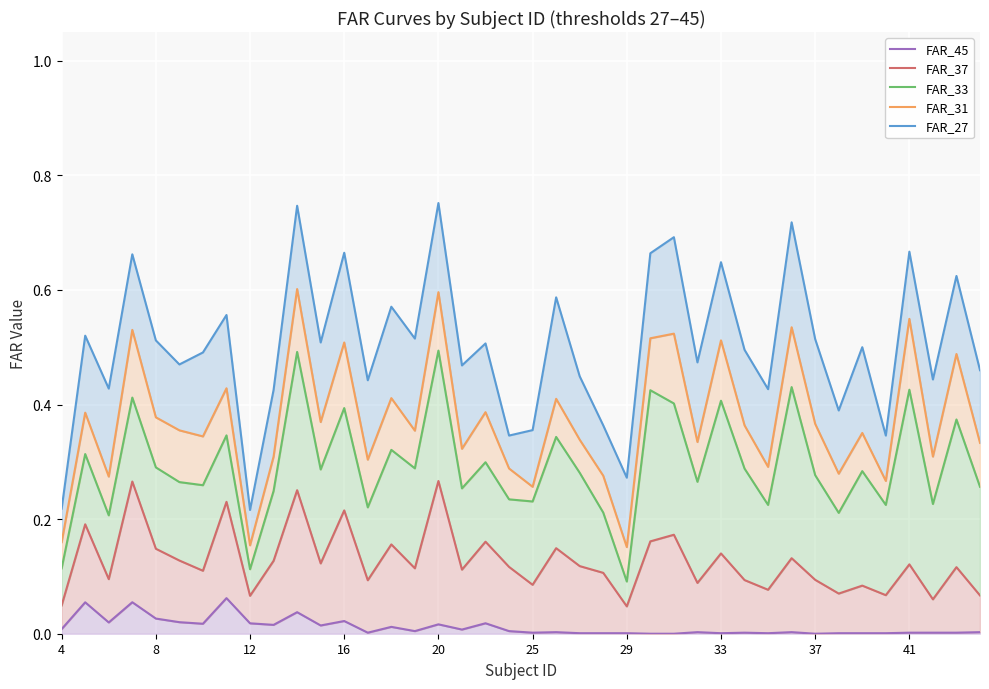

True or false: FAR_31 has a value of 0.1 at 25.

False